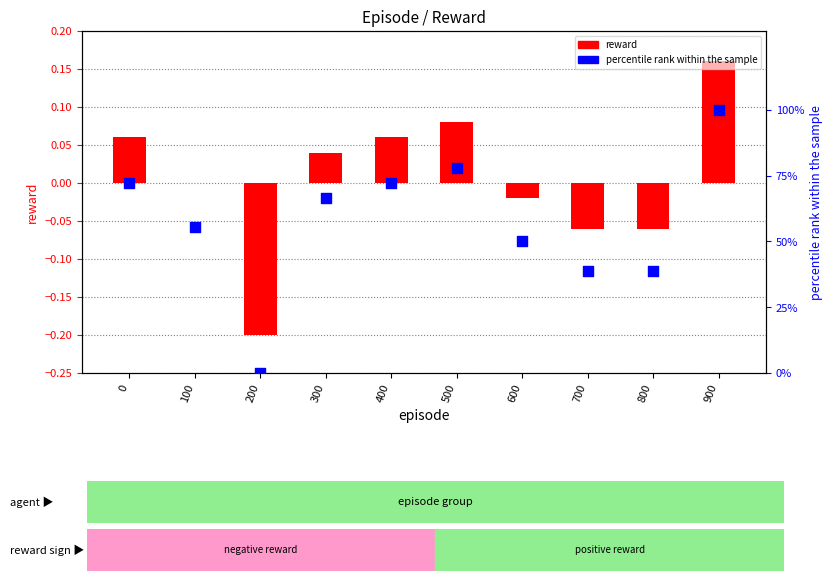

Which series reaches the maximum Y coordinate?

percentile rank within the sample